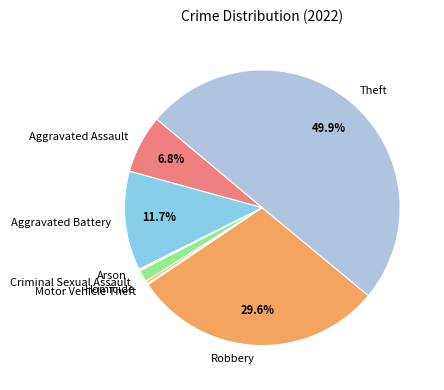

Which category has the biggest portion of the pie?

Theft